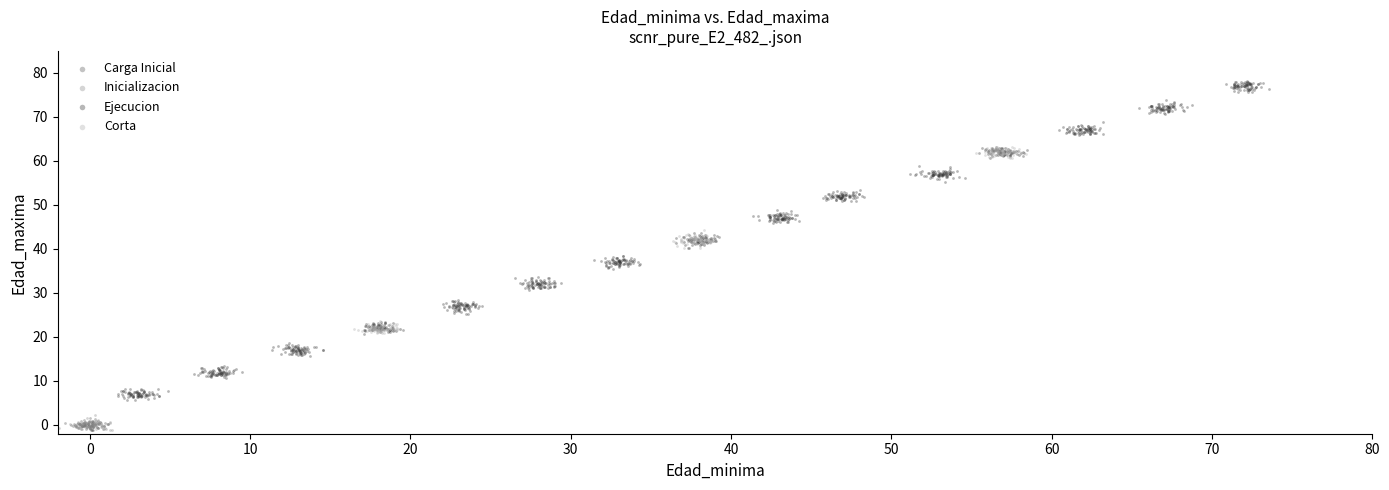

Which series reaches the maximum Y coordinate?

Ejecucion